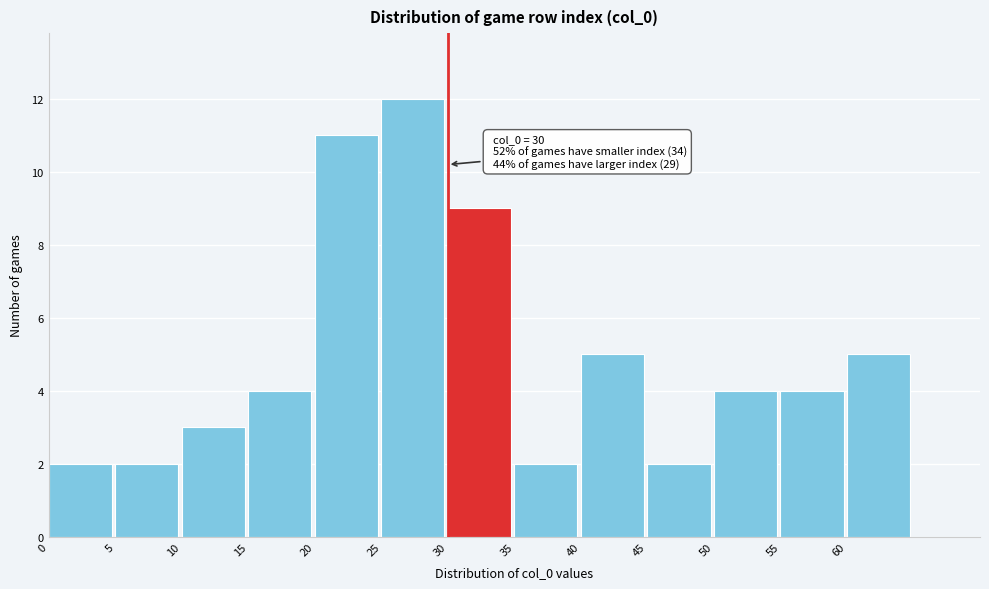

Which range on the x-axis has the tallest bar?

25 to 30